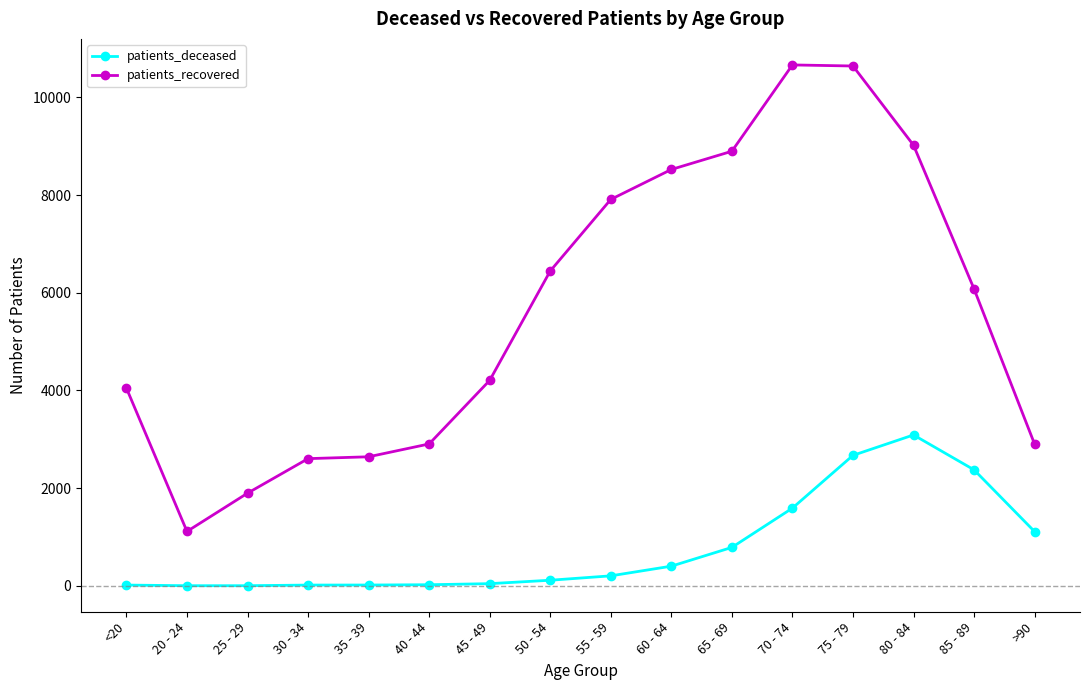

How many distinct data groups are displayed?

2